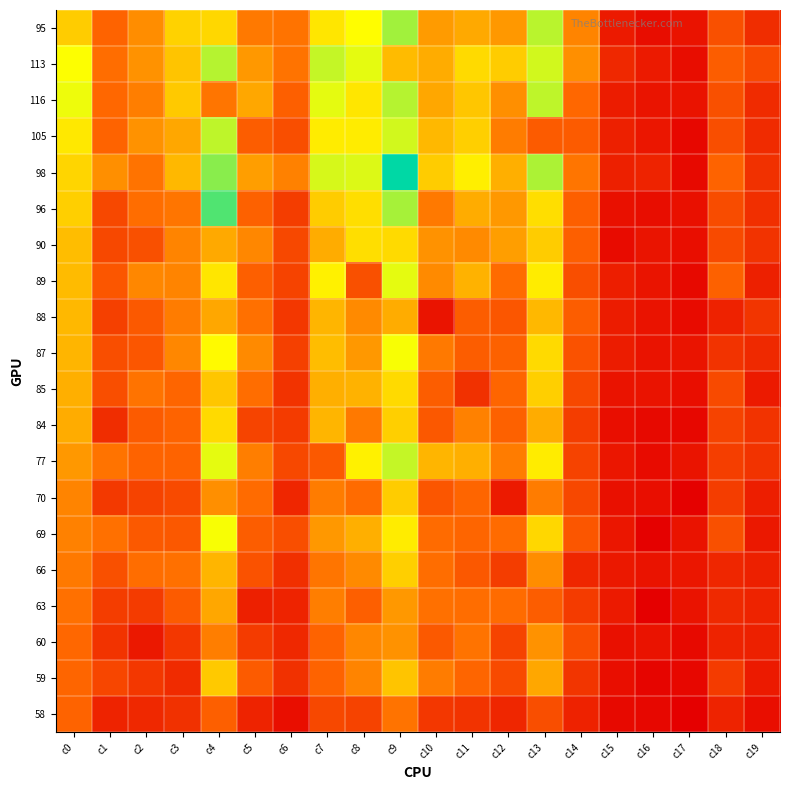

At which category is the sum across all series the highest?

c9